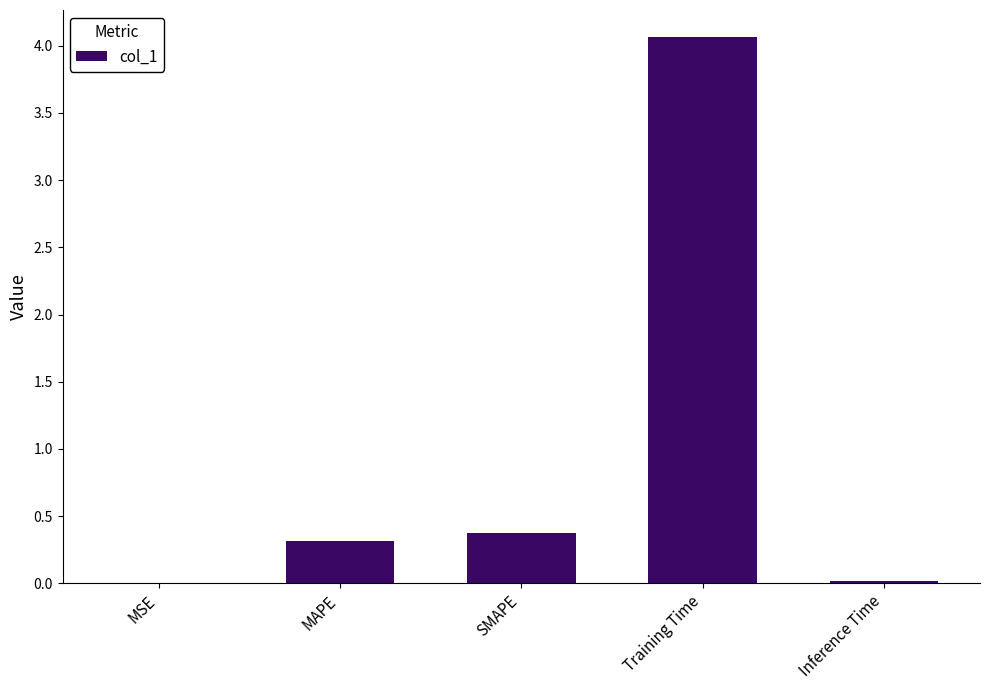

The chart shows a value of 0.1 at MAPE. True or false?

False